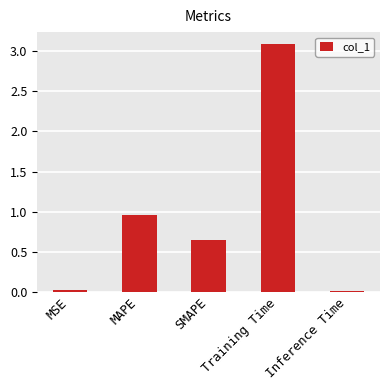

The value at MSE is 0.0. True or false?

True